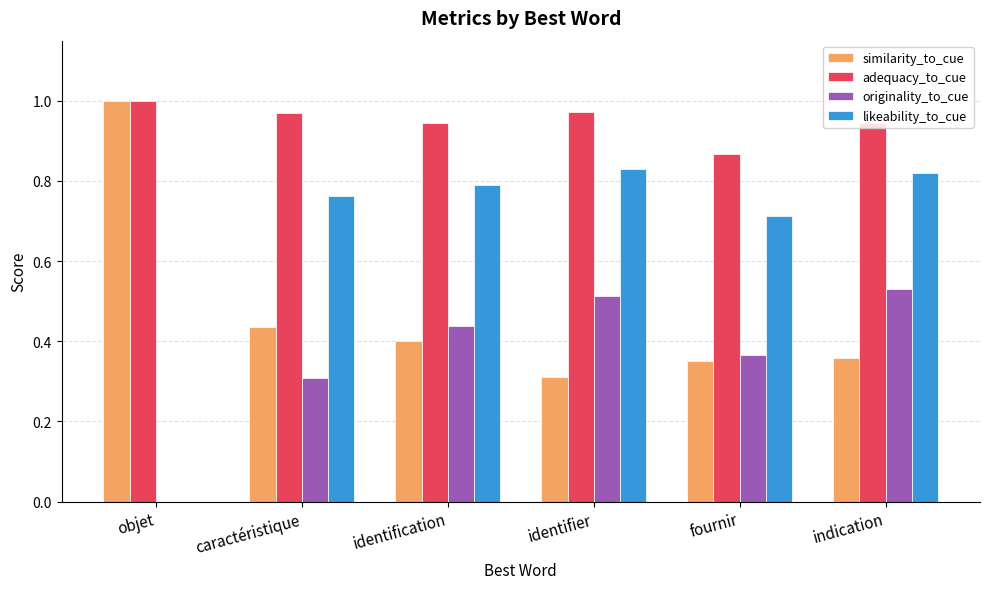

Which series changed the most between objet and caractéristique?

likeability_to_cue